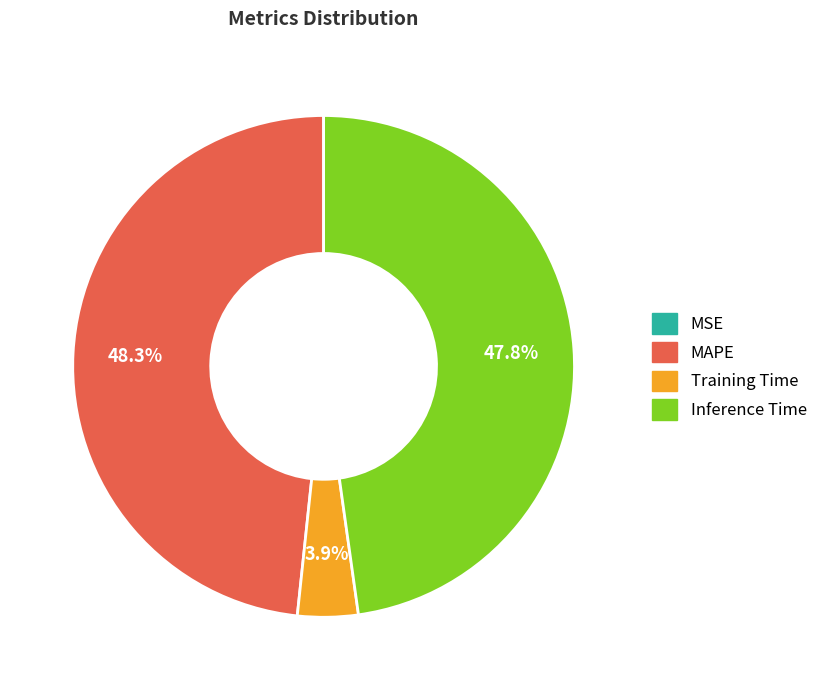

Which has a higher value, Inference Time or MAPE?

MAPE